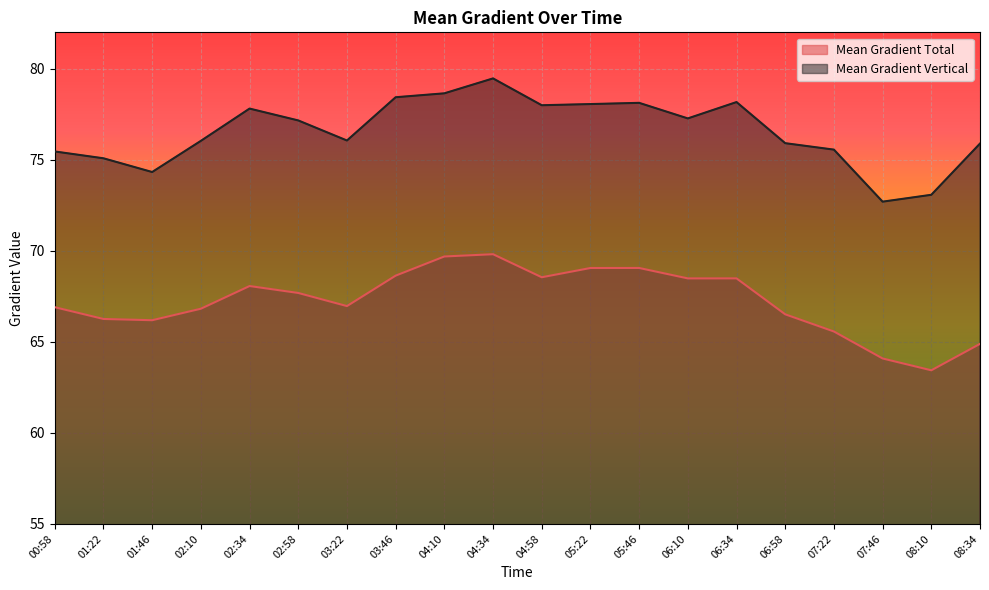

Reading left to right, transcribe all the data shown in this chart.

Mean Gradient Total: 00:58=66.9	01:22=66.3	01:46=66.2	02:10=66.8	02:34=68.1	02:58=67.7	03:22=67.0	03:46=68.6	04:10=69.7	04:34=69.8	04:58=68.5	05:22=69.1	05:46=69.1	06:10=68.5	06:34=68.5	06:58=66.5	07:22=65.6	07:46=64.1	08:10=63.4	08:34=64.9
Mean Gradient Vertical: 00:58=75.5	01:22=75.1	01:46=74.3	02:10=76.0	02:34=77.8	02:58=77.2	03:22=76.1	03:46=78.4	04:10=78.7	04:34=79.5	04:58=78.0	05:22=78.1	05:46=78.1	06:10=77.3	06:34=78.2	06:58=75.9	07:22=75.6	07:46=72.7	08:10=73.1	08:34=75.9